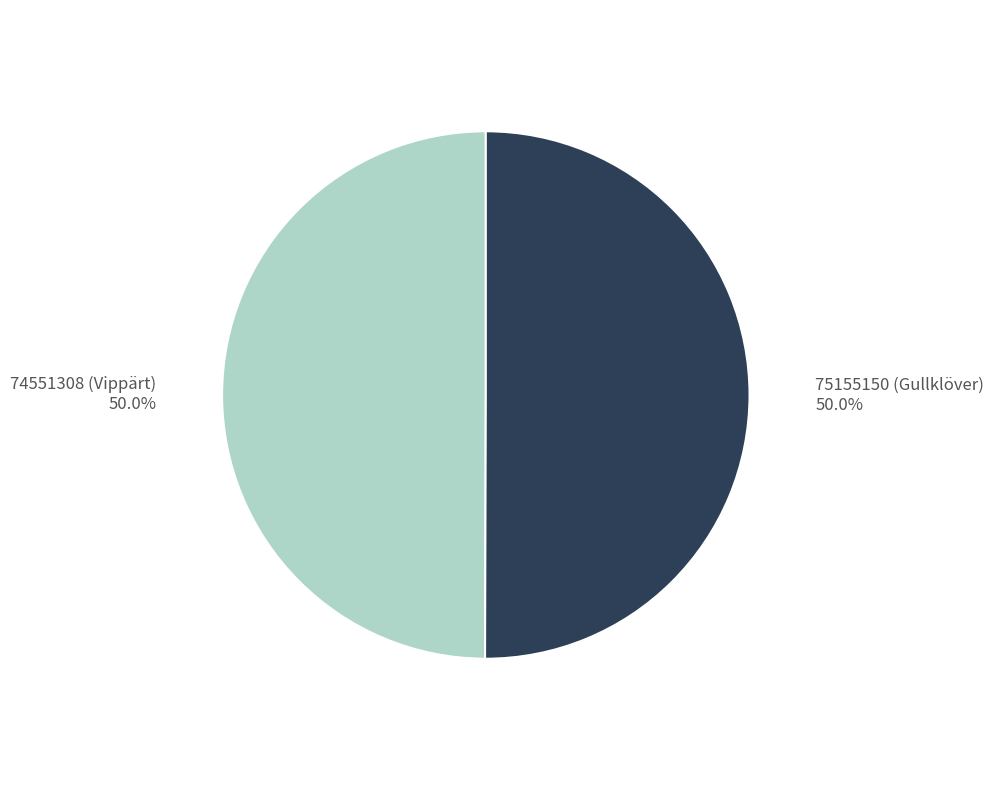

To the nearest percent, what is the average slice percentage?

50%